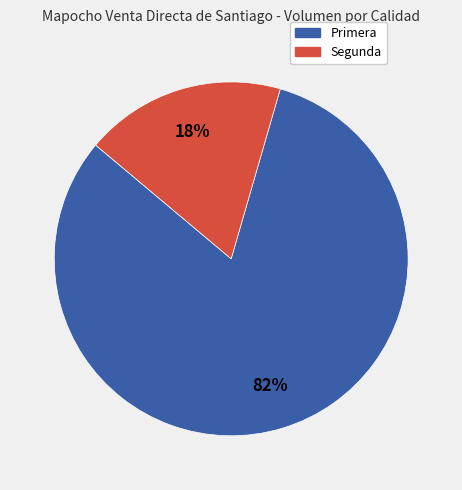

True or false: Segunda accounts for 10% of the total.

False